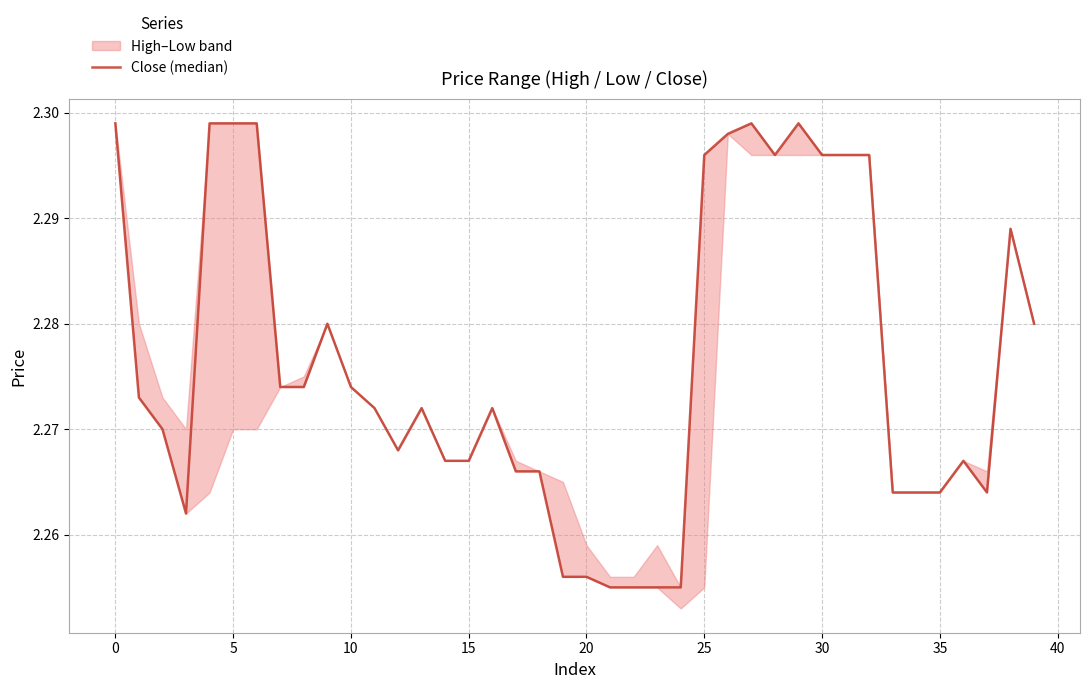

Reading left to right, transcribe all the data shown in this chart.

2.3	2.3	2.3	2.3	2.3	2.3	2.3	2.3	2.3	2.3	2.3	2.3	2.3	2.3	2.3	2.3	2.3	2.3	2.3	2.3	2.3	2.3	2.3	2.3	2.3	2.3	2.3	2.3	2.3	2.3	2.3	2.3	2.3	2.3	2.3	2.3	2.3	2.3	2.3	2.3